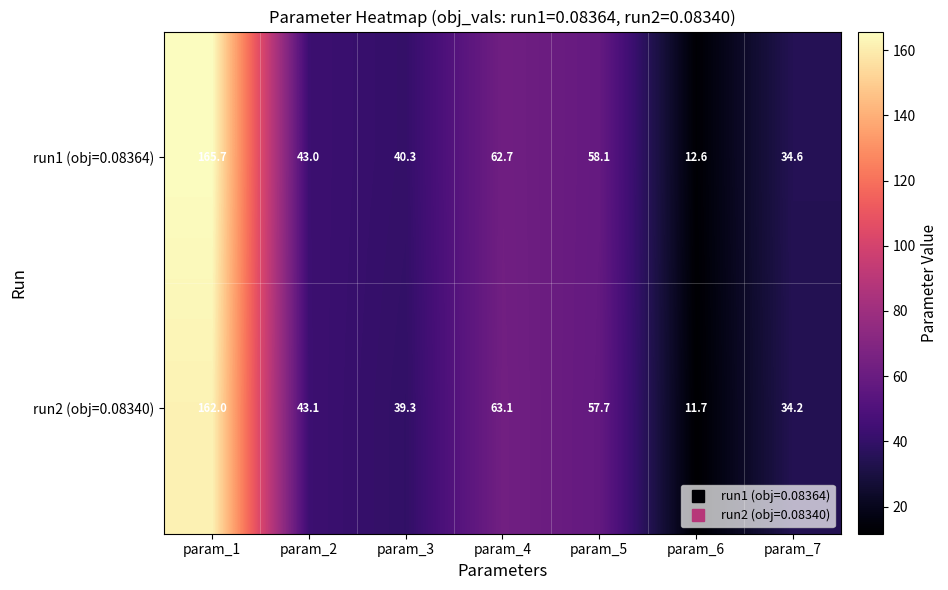

At param_7, list the series in order from largest to smallest.

run1 (obj=0.08364), run2 (obj=0.08340)